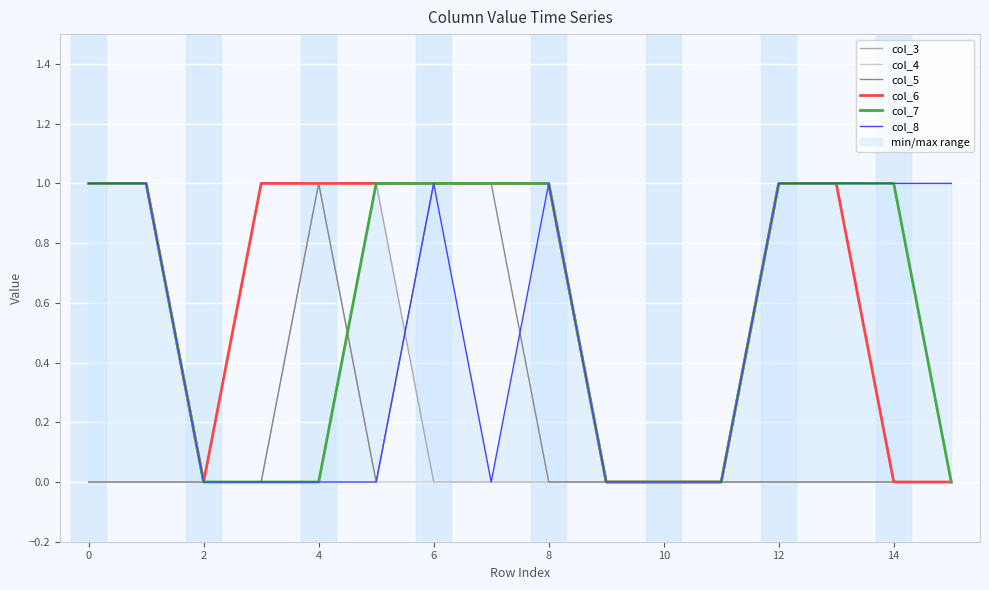

The value of col_7 at 4 is 0. True or false?

True